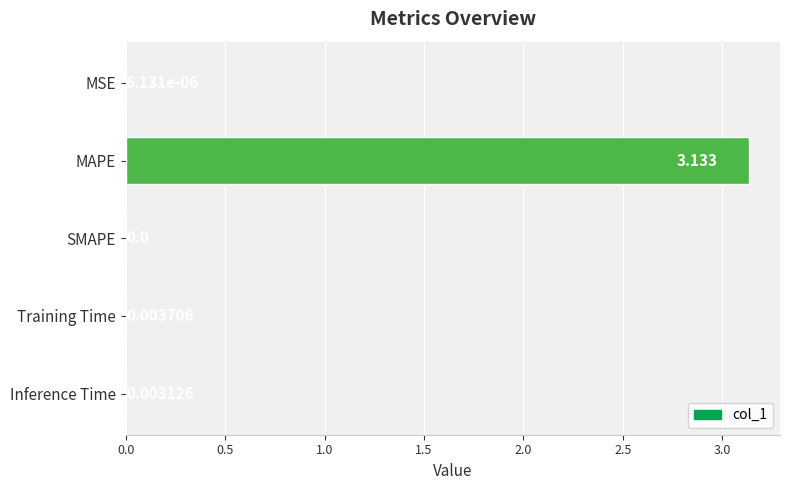

How many series are shown in this chart?

1